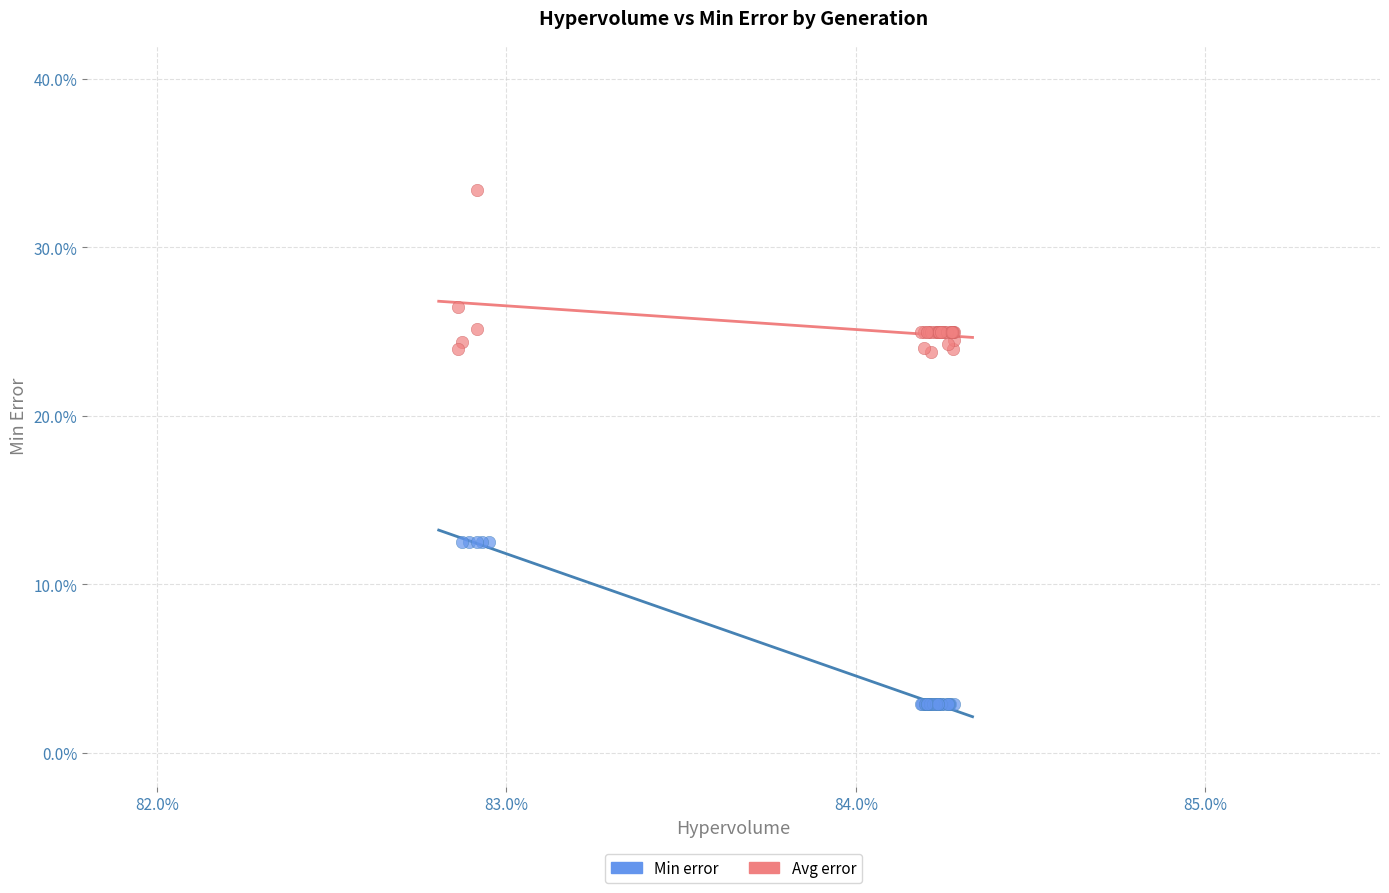

Which series reaches the minimum Y coordinate?

Min error